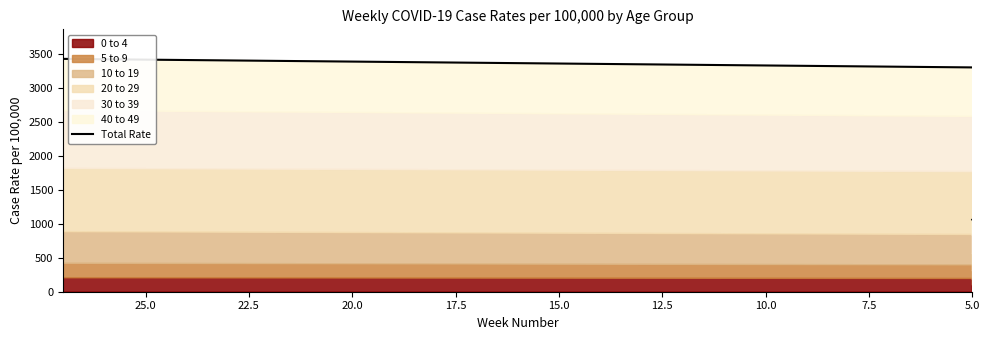

How many categories are shown in the chart?

32